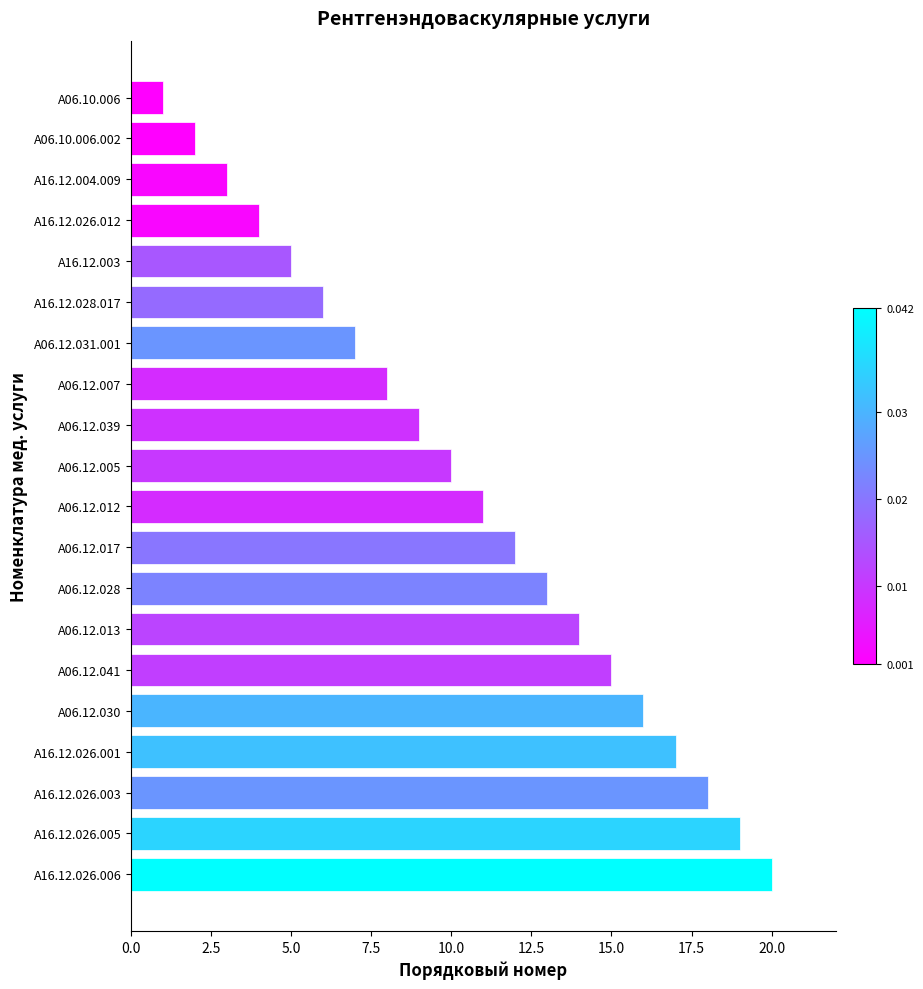

How many data points are less than 11?

10